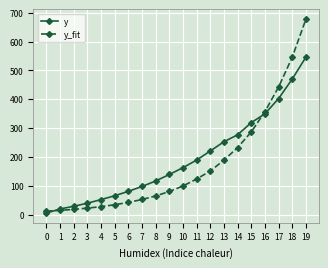

How many values in the y series are below 162?

10